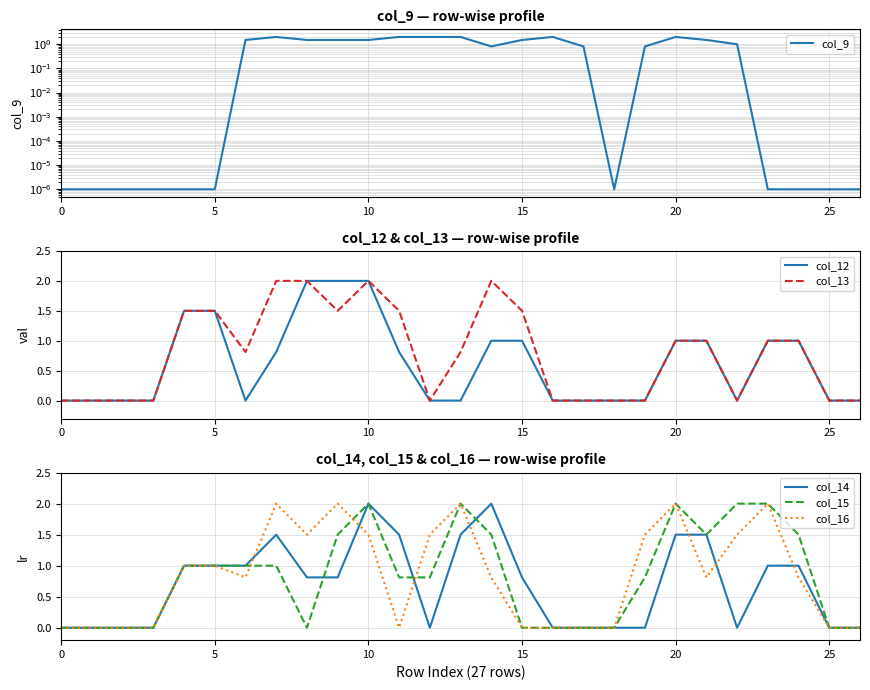

The col_13 series shows 2.4 at 5. True or false?

False